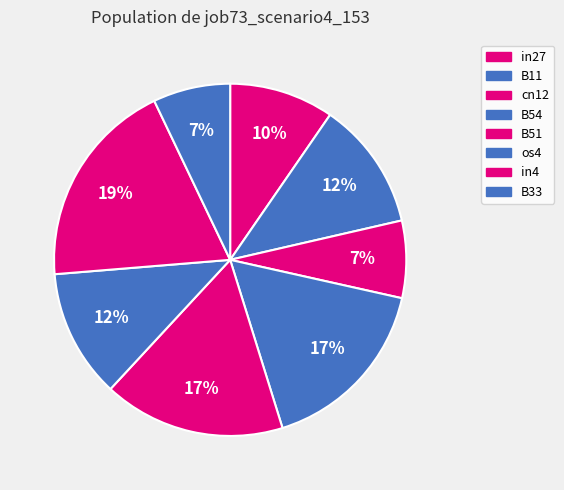

Is there any slice that represents more than half of the pie?

No